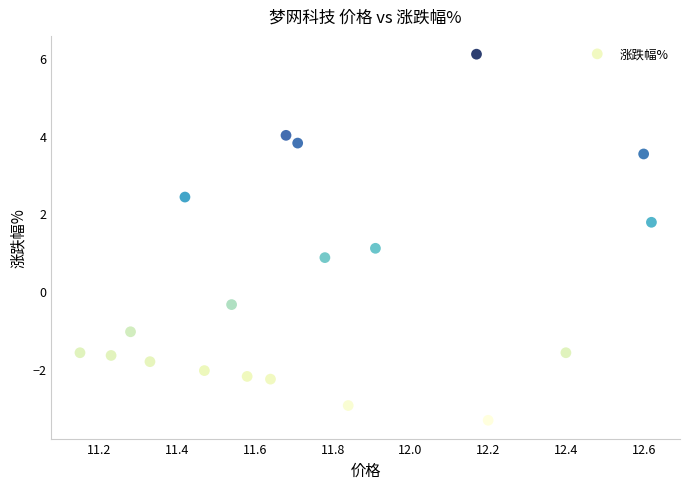

What is the range of X values (max minus min)?

1.5